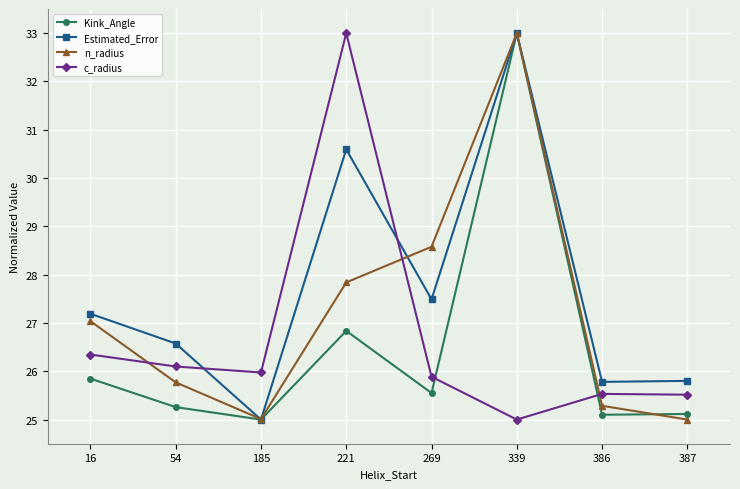

What is the minimum value shown in the chart?

25.0